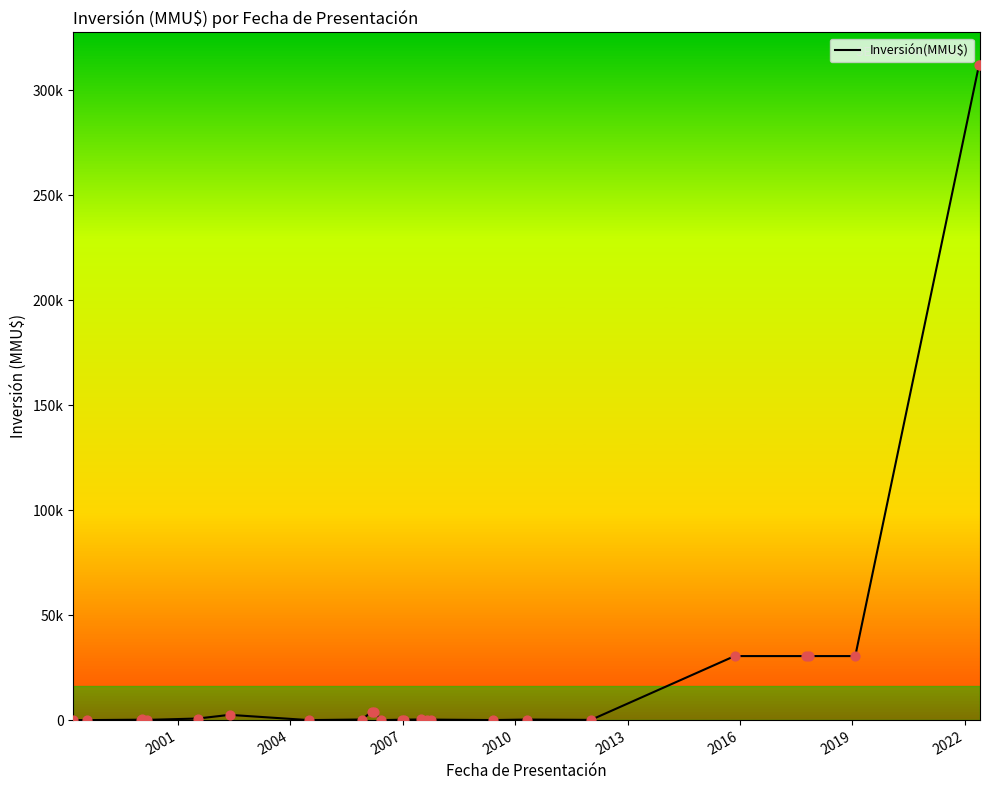

Does the chart have visible grid lines?

No